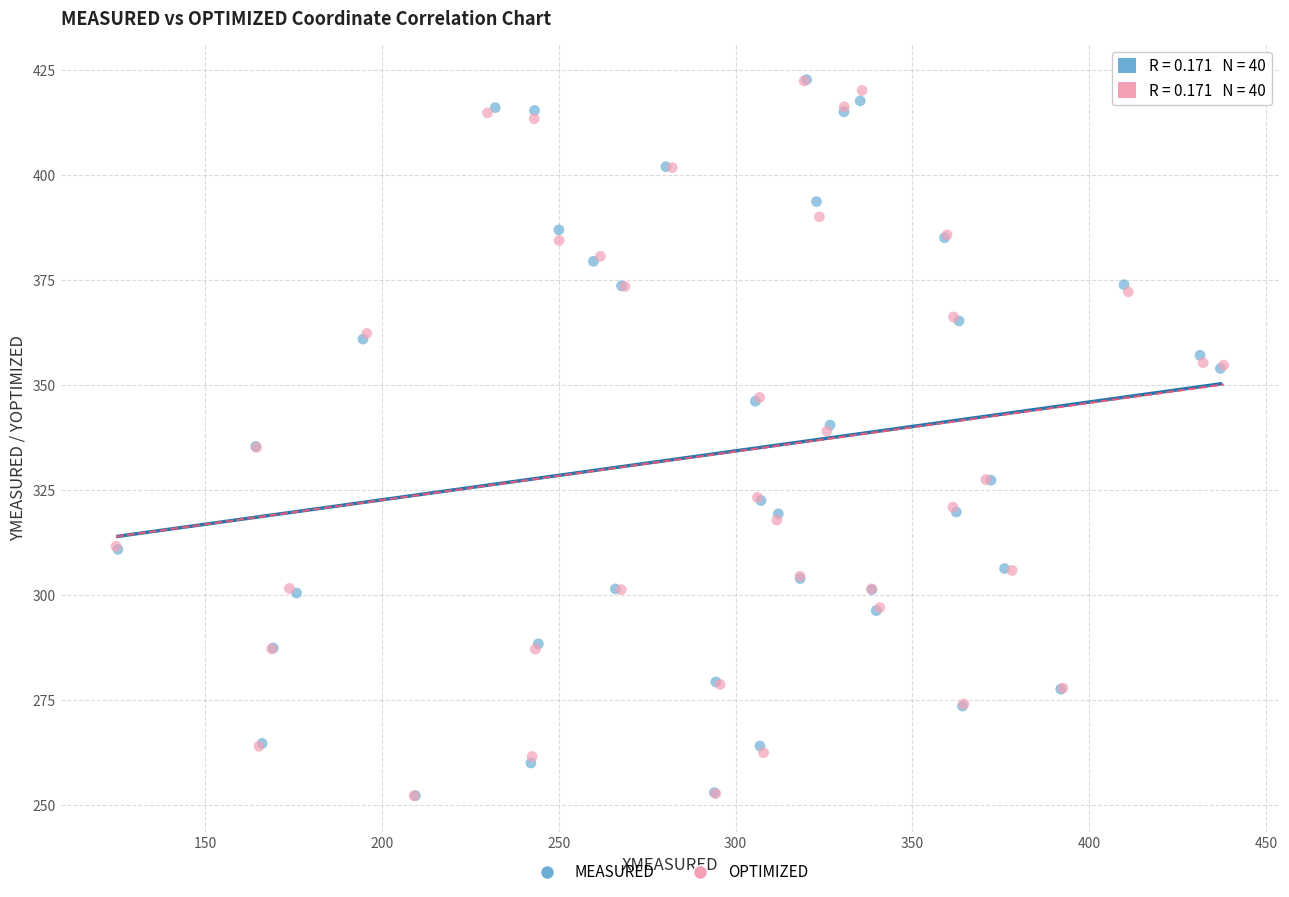

Which series has the widest spread of Y values?

MEASURED